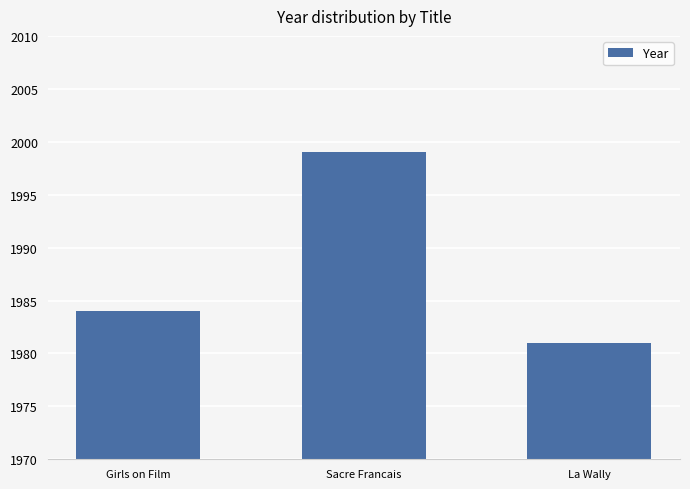

What is the ratio of the value at La Wally to the value at Sacre Francais?

1.0